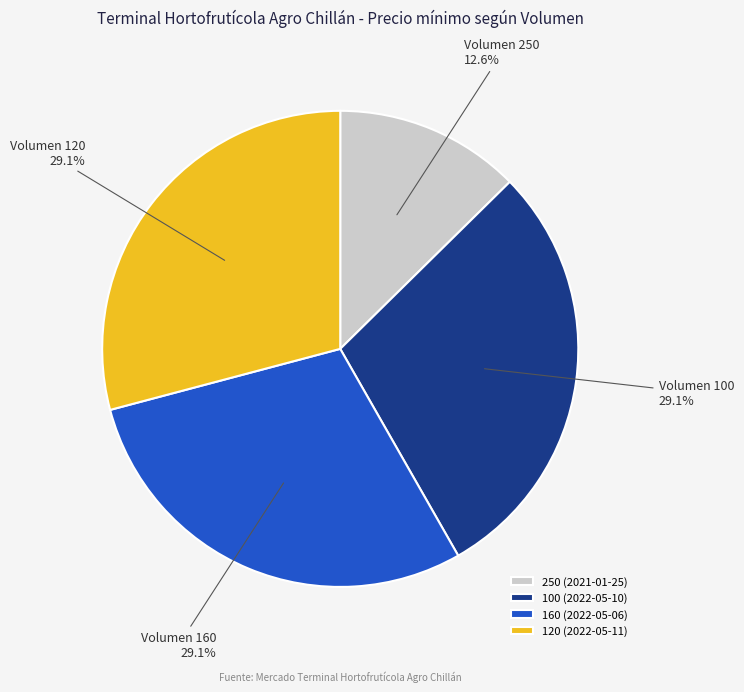

How many segments does this pie chart have?

4